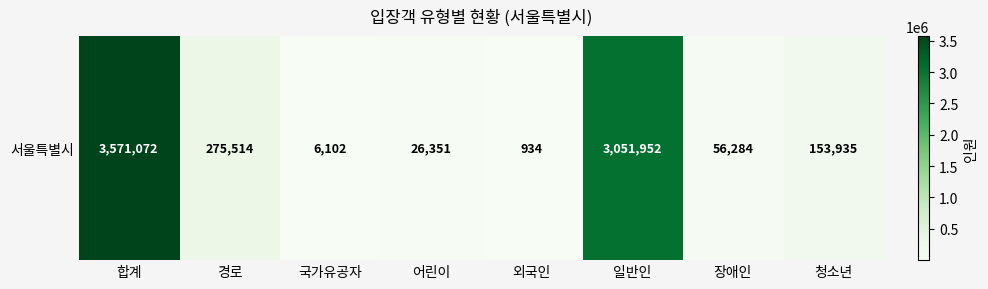

Rank the categories by value from highest to lowest.

합계, 일반인, 경로, 청소년, 장애인, 어린이, 국가유공자, 외국인